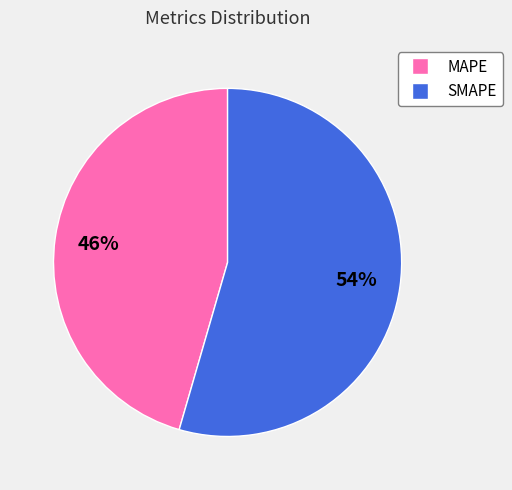

Approximately how many times larger is the value at SMAPE compared to MAPE?

1.2